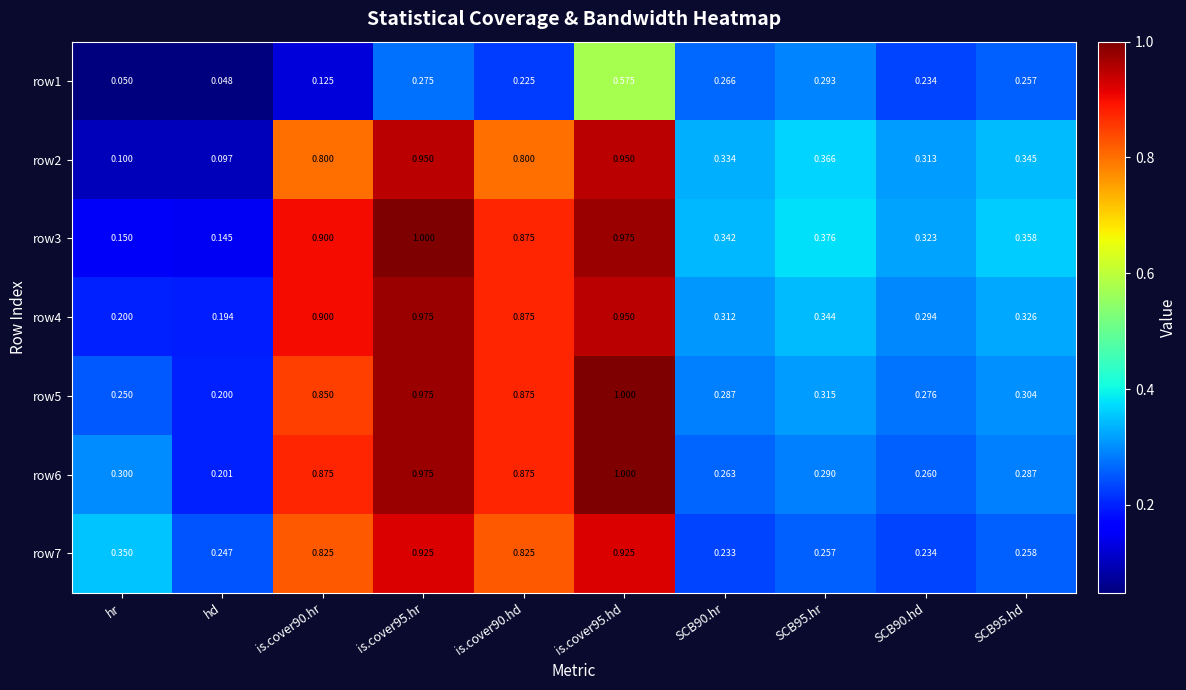

What is the difference between the highest and lowest values at hd?

0.2